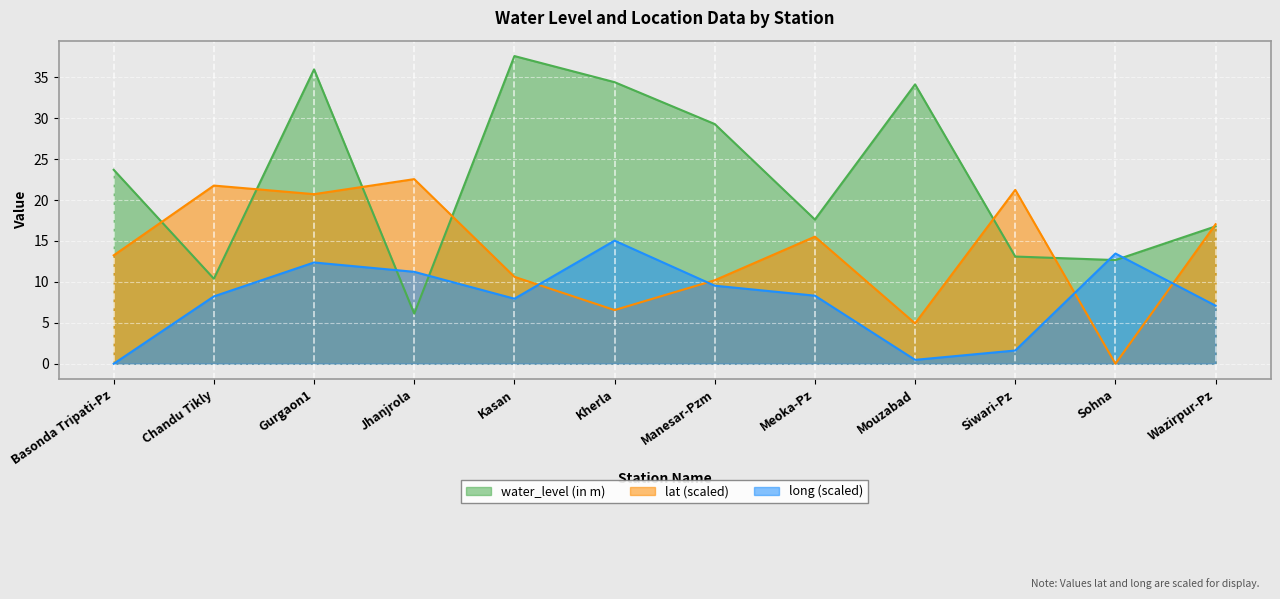

Rank the series at Sohna from lowest to highest value.

lat (scaled), water_level (in m), long (scaled)